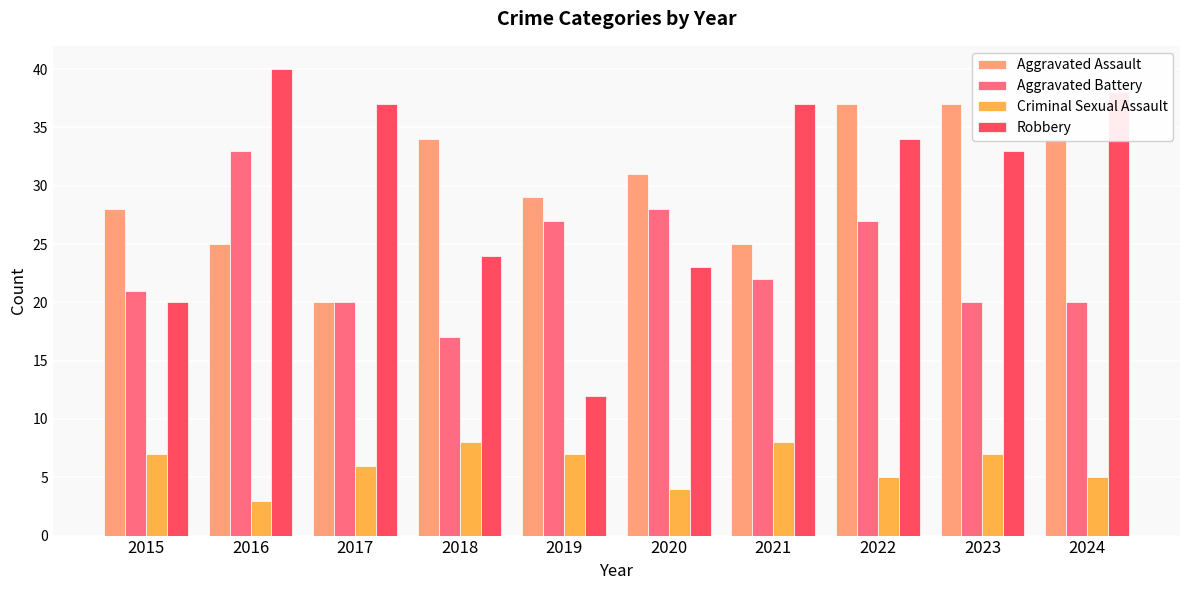

Does the chart contain any negative values?

No